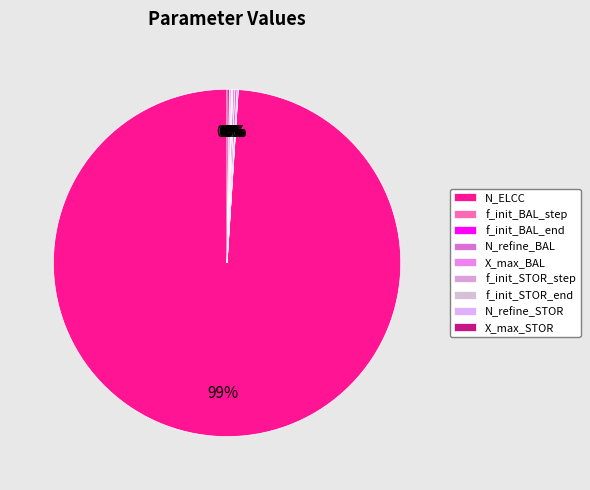

How much of the chart is everything except f_init_BAL_end?

99.9%